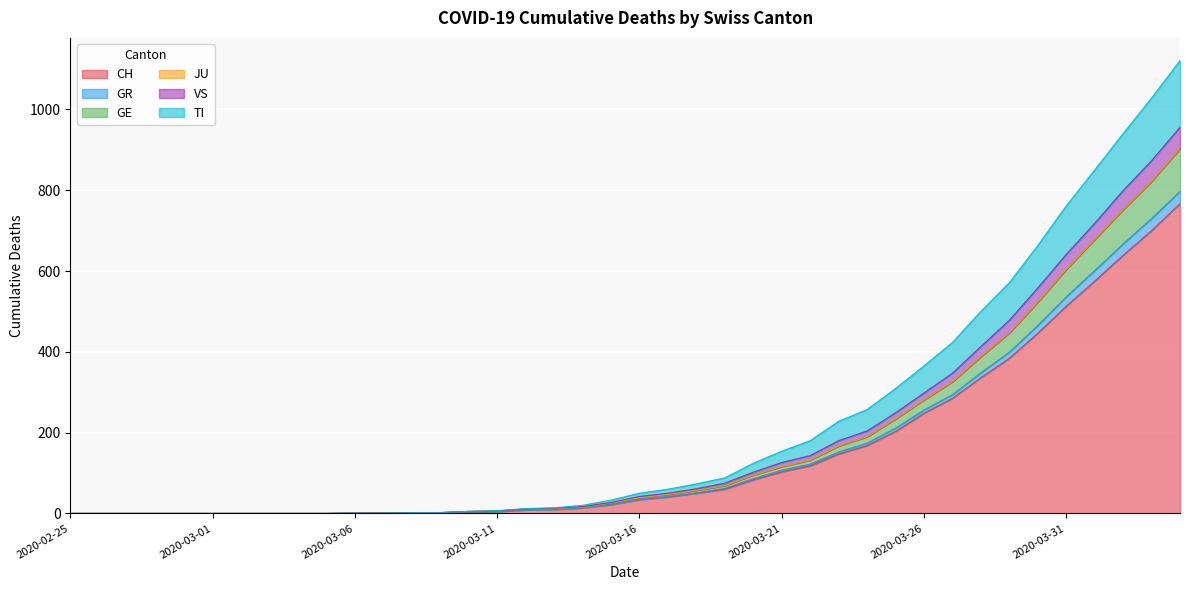

Which category has the lowest value in the GR series?

2020-02-25